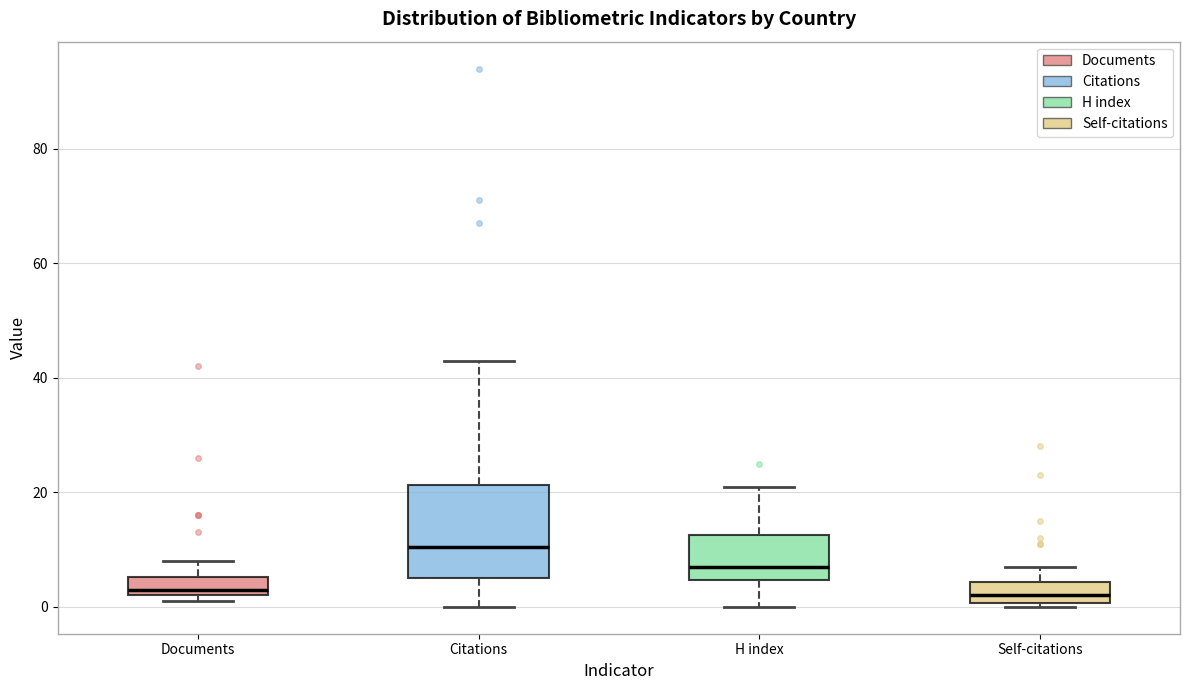

Reading left to right, read every box against the y-axis: the position of its median line, the range the box covers, and the ends of its whiskers. The values are not printed on the chart, so give them approximately, as read against the axis.

Documents: median 4, box 2 to 6, whiskers 2 (just below the box's lower edge) to 8
Citations: median 10, box 6 to 22, whiskers 0 to 44
H index: median 8, box 4 to 12, whiskers 0 to 22
Self-citations: median 2, box 0 to 4, whiskers 0 (just below the box's lower edge) to 8